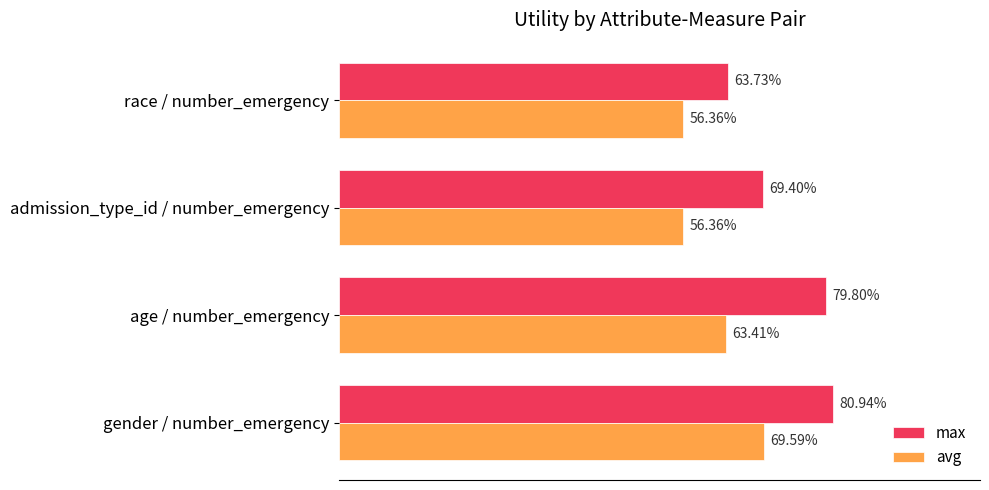

What is the greatest value displayed?

0.8